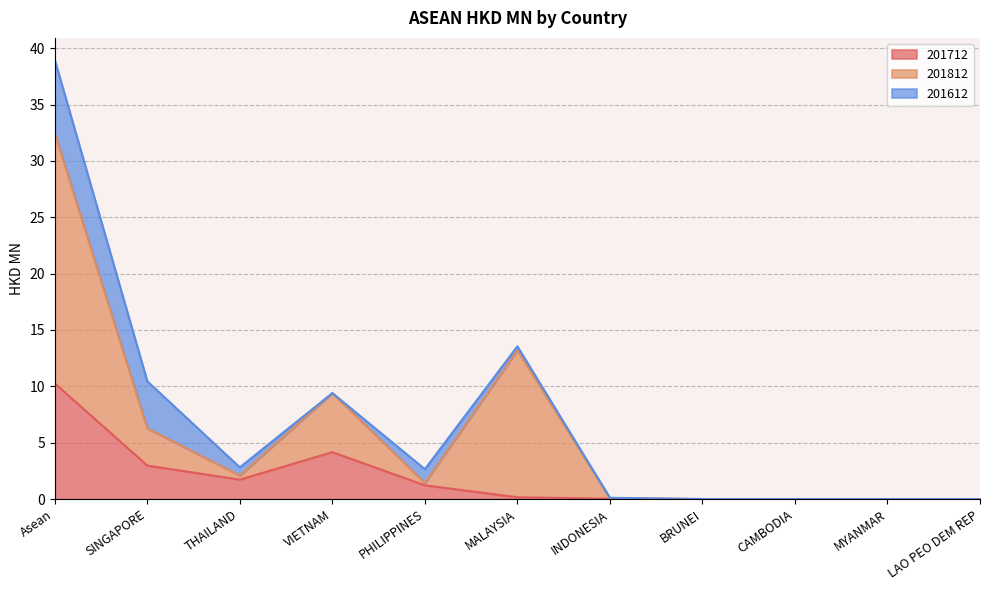

Which series has the largest total across all categories?

201812